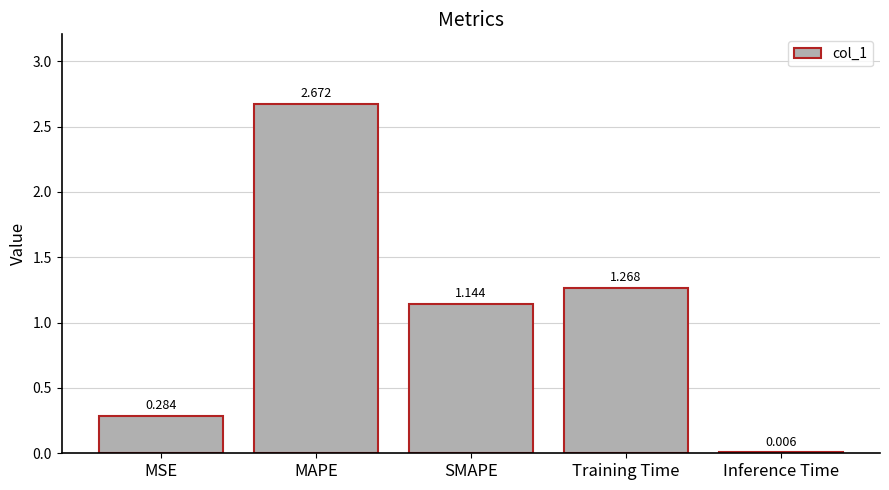

The value at Training Time is 2.2. True or false?

False